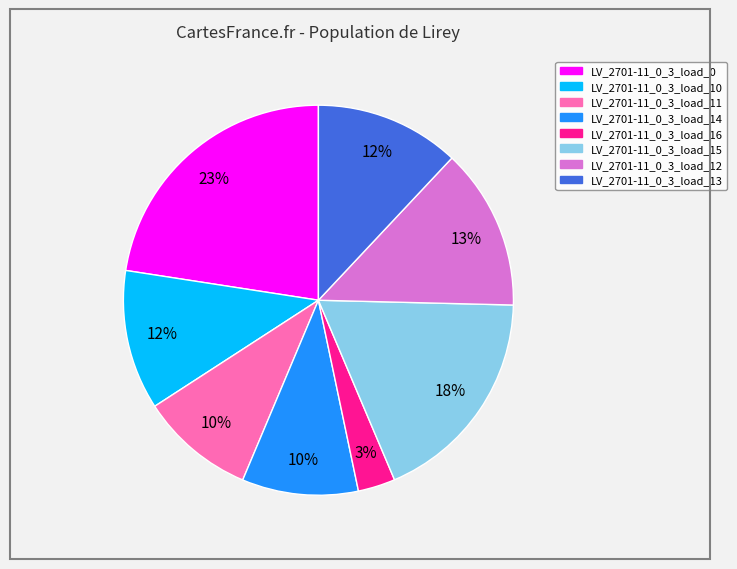

The LV_2701-11_0_3_load_16 slice represents 9% of the pie. True or false?

False